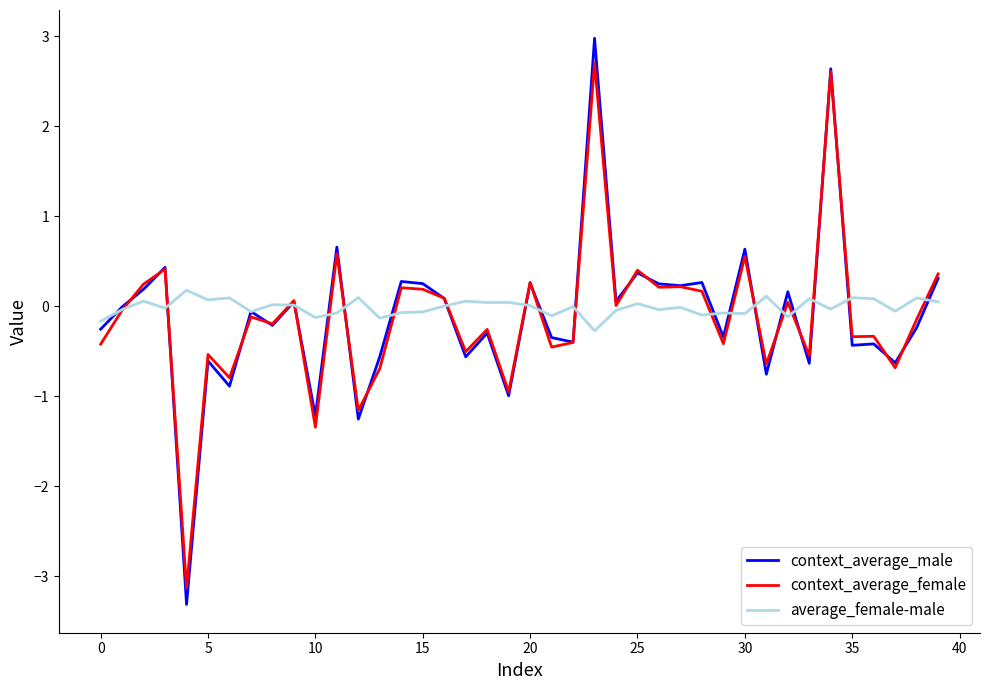

What is the minimum value shown in the chart?

-3.3